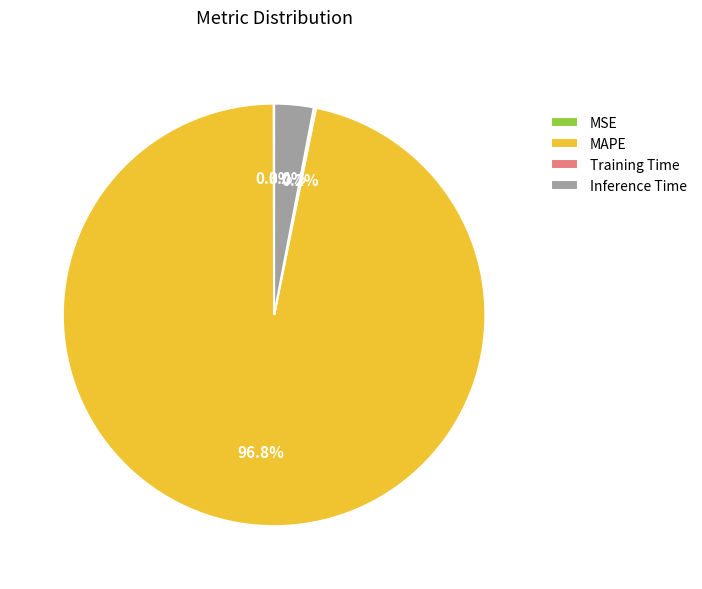

To the nearest percent, what portion does MAPE represent?

97%